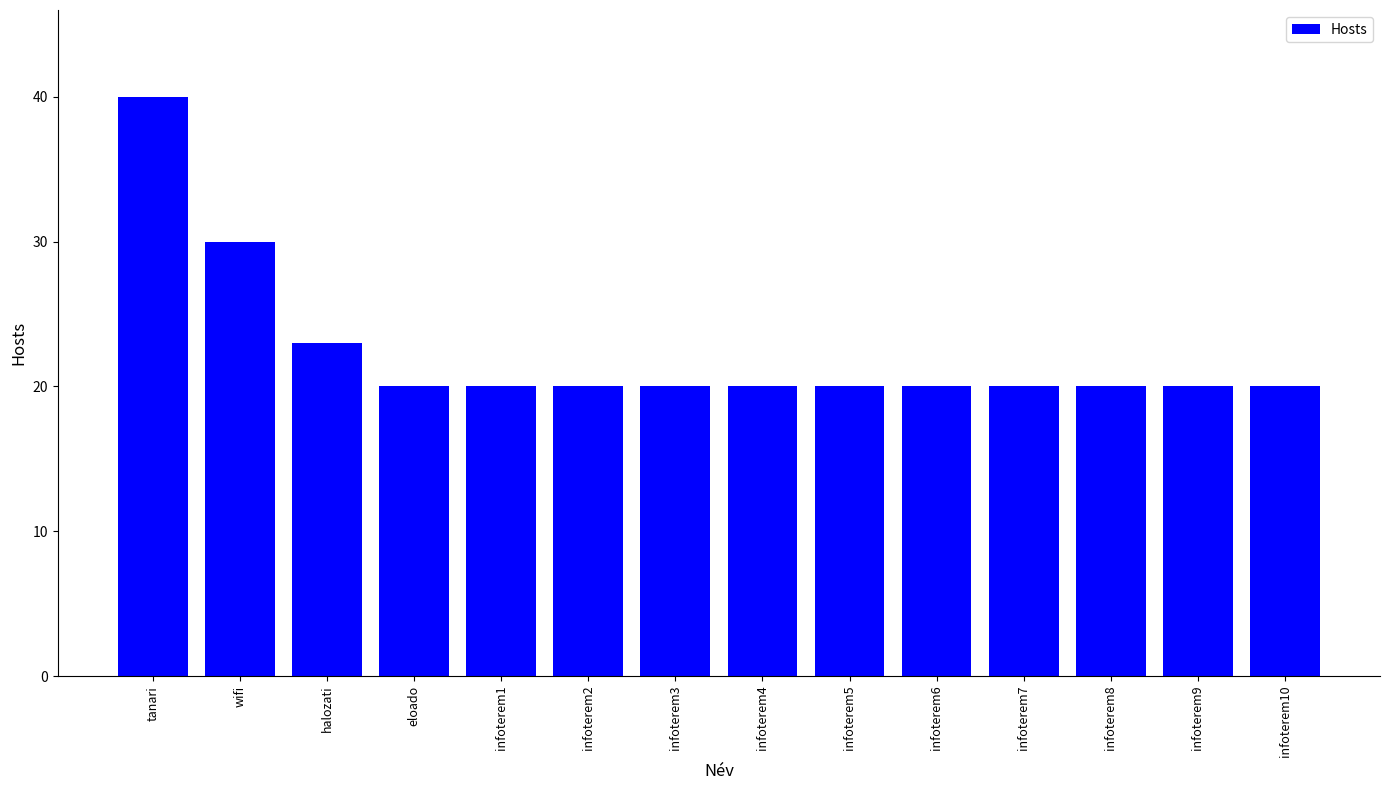

The chart shows a value of 30 at wifi. True or false?

True